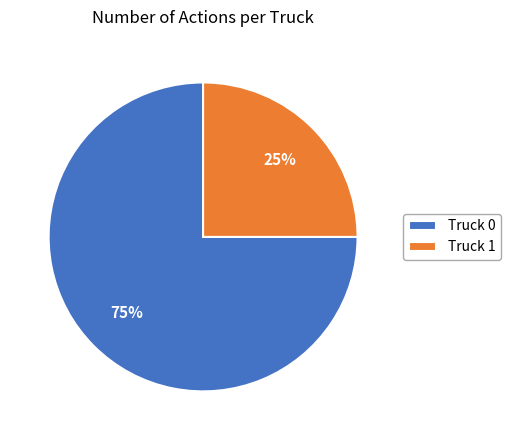

Approximately how many times larger is the value at Truck 0 compared to Truck 1?

3.0